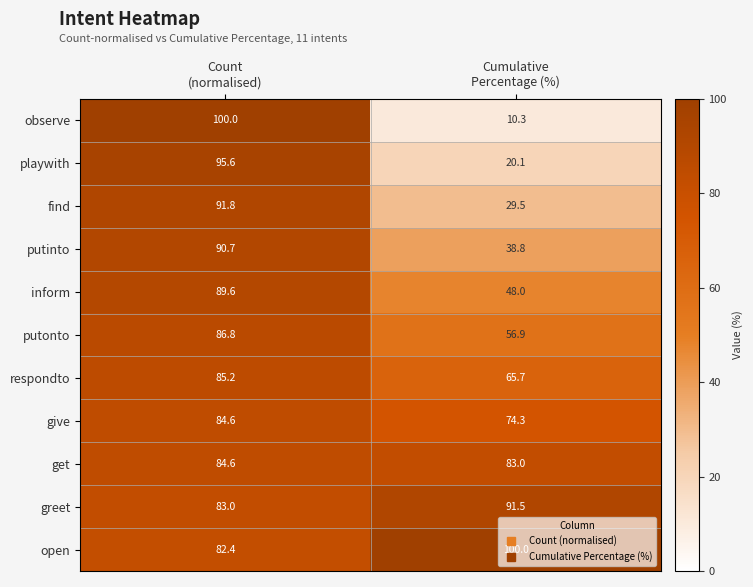

Which series has the largest total across all categories?

open